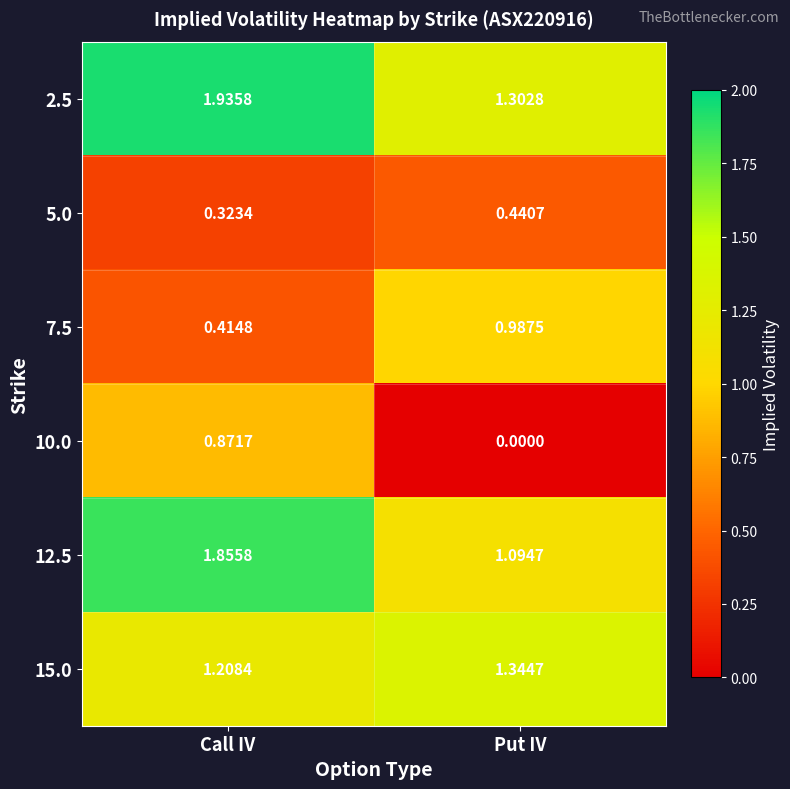

At which label does 2.5 reach its peak?

Call IV